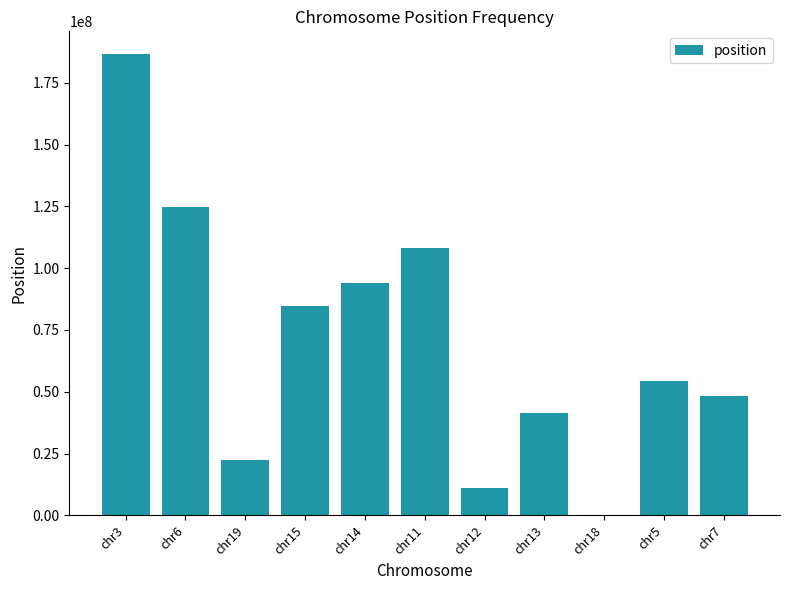

What is the sum of all values?

775849765